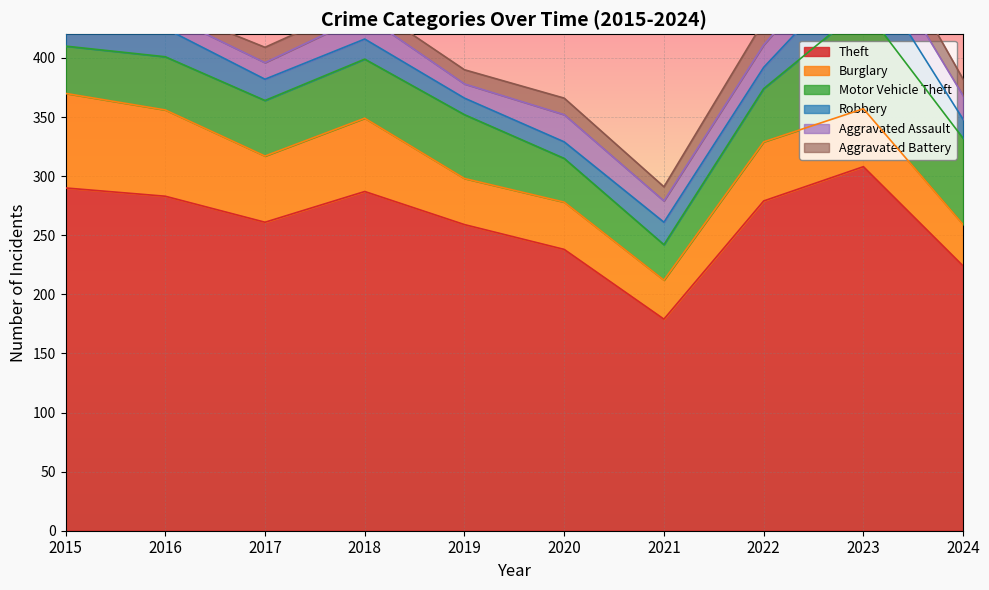

Reading right to left, list all the values displayed in this chart.

Theft: 2024=224	2023=308	2022=279	2021=179	2020=238	2019=259	2018=287	2017=261	2016=283	2015=290
Burglary: 2024=35	2023=49	2022=50	2021=33	2020=40	2019=39	2018=62	2017=56	2016=73	2015=80
Motor Vehicle Theft: 2024=73	2023=86	2022=45	2021=30	2020=37	2019=54	2018=50	2017=47	2016=45	2015=40
Robbery: 2024=16	2023=39	2022=18	2021=19	2020=14	2019=14	2018=17	2017=18	2016=24	2015=24
Aggravated Assault: 2024=20	2023=26	2022=19	2021=18	2020=23	2019=12	2018=20	2017=14	2016=12	2015=11
Aggravated Battery: 2024=14	2023=23	2022=20	2021=12	2020=14	2019=12	2018=11	2017=13	2016=6	2015=8